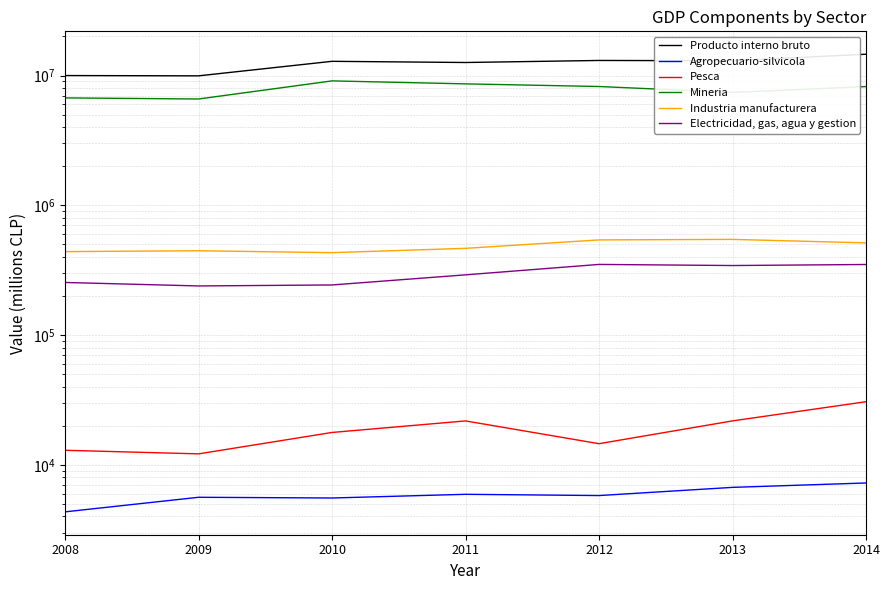

How many lines are shown in the chart?

6